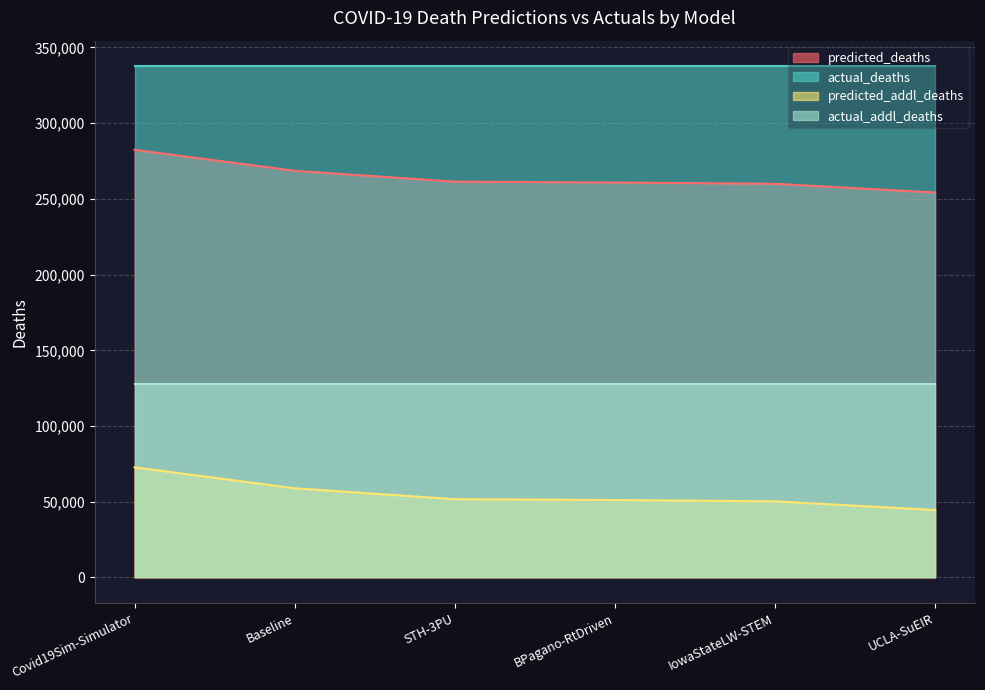

What value does the actual_addl_deaths series have at UCLA-SuEIR?

127722.0